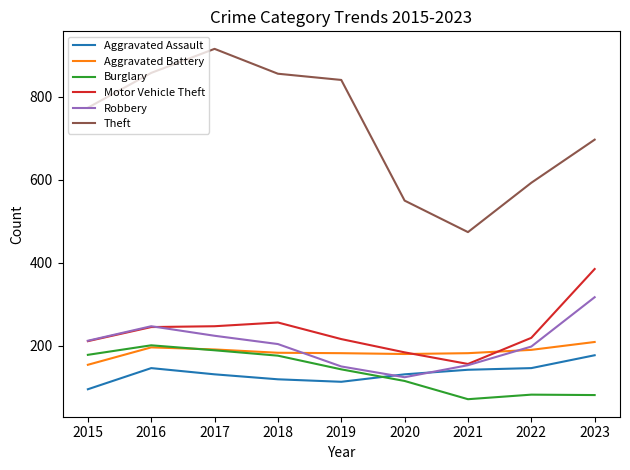

True or false: Burglary and Aggravated Assault intersect in this chart.

True